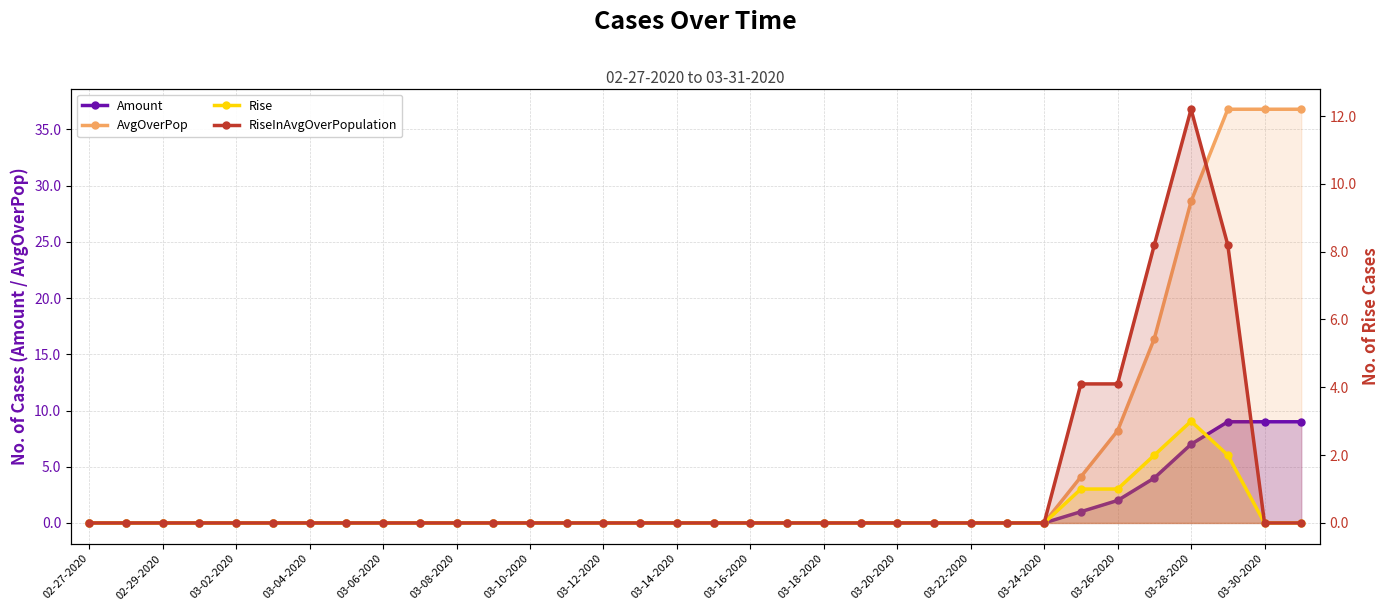

Which category has the lowest value across all series?

02-27-2020